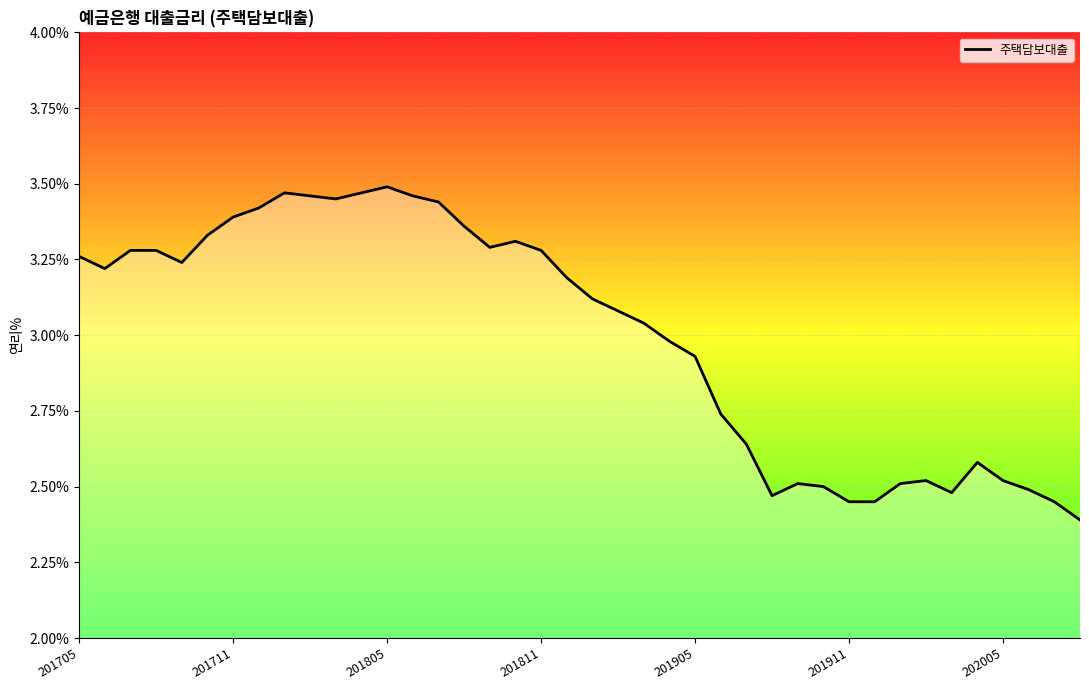

What is the sum of all values?

119.9